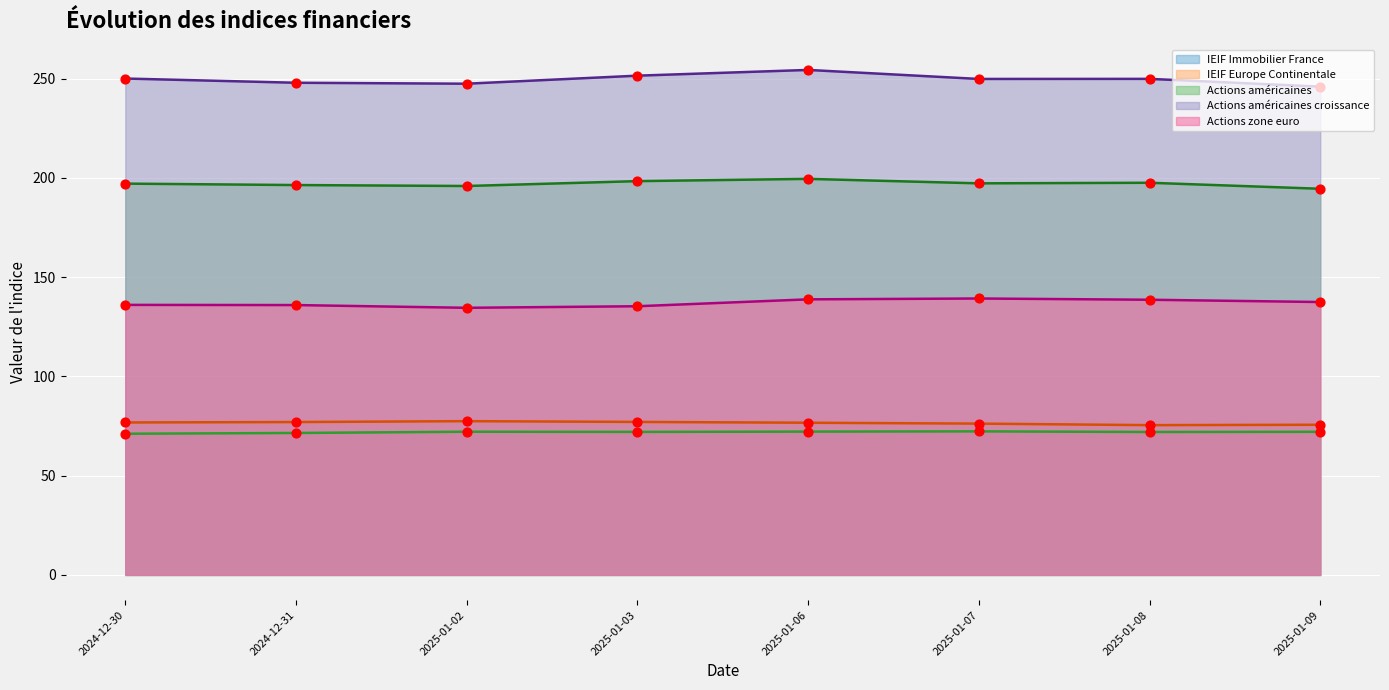

Is the value of IEIF Immobilier France at 2024-12-31 greater than the value of IEIF Europe Continentale at 2025-01-03?

No